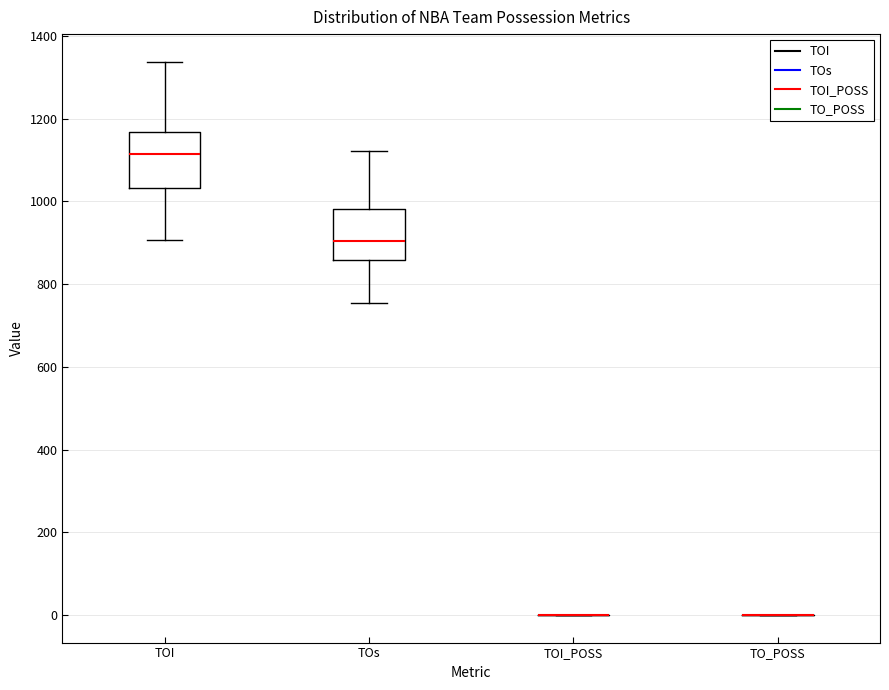

Reading left to right, transcribe this box plot: for each box, give where its median line is, the range the box spans, and where its two whiskers end, as read against the y-axis. The values are not printed on the chart, so give them approximately, as read against the axis.

TOI: median 1120, box 1040 to 1160, whiskers 900 to 1340
TOs: median 900, box 860 to 980, whiskers 760 to 1120
TOI_POSS: box collapsed to a line at 0, whiskers 0 to 0
TO_POSS: box collapsed to a line at 0, whiskers 0 to 0